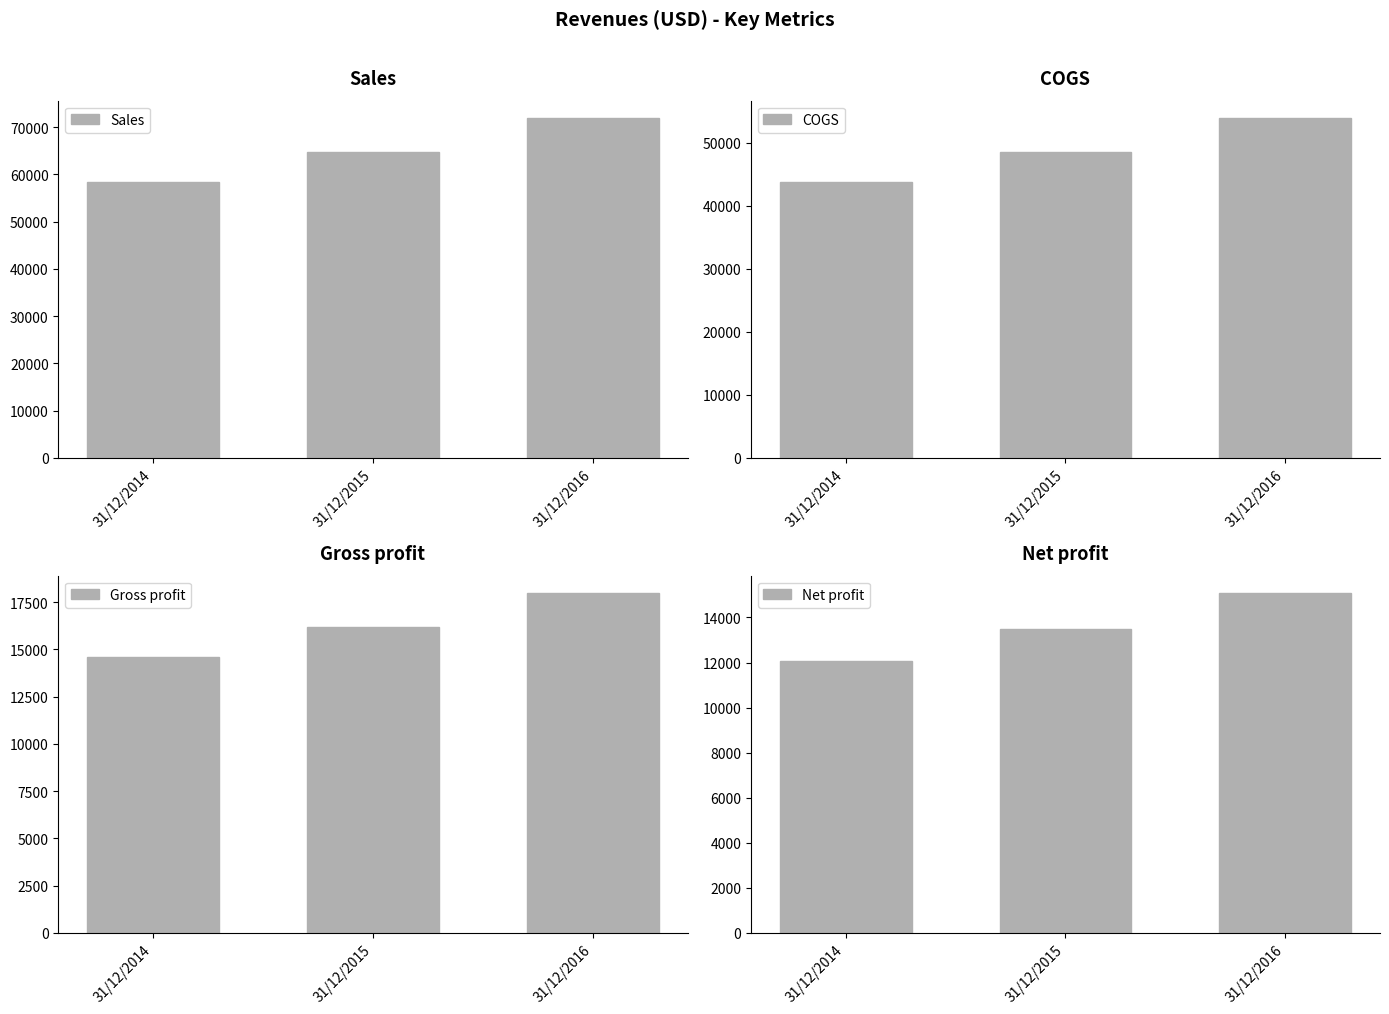

Rank the categories by COGS value from lowest to highest.

31/12/2014, 31/12/2015, 31/12/2016